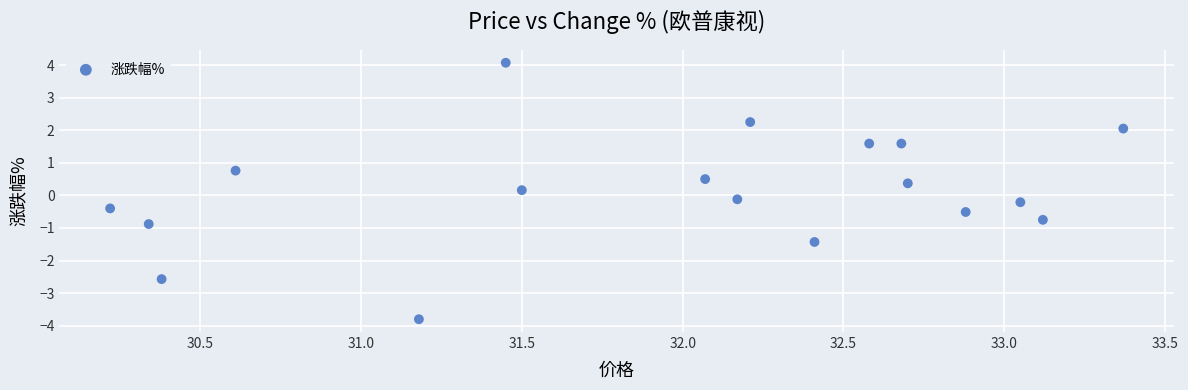

What is the range of X values (max minus min)?

3.1